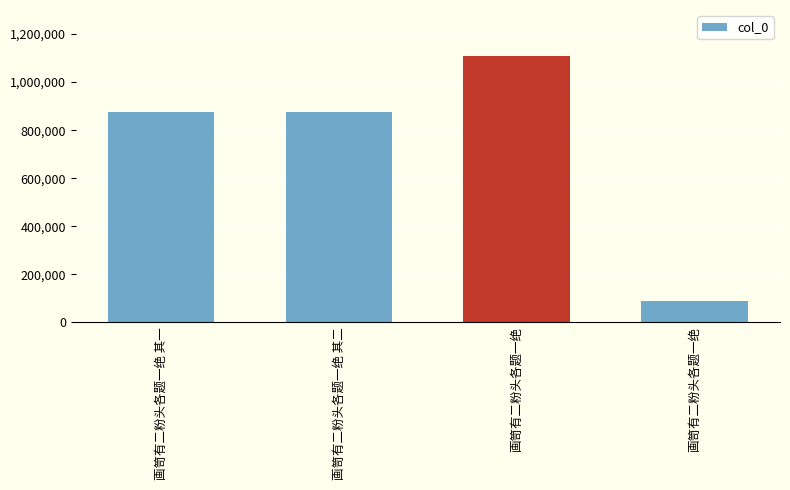

Rank the categories by value from highest to lowest.

画笥有二粉头各题一绝, 画笥有二粉头各题一绝 其二, 画笥有二粉头各题一绝 其一, 画笥有二粉头各题一绝